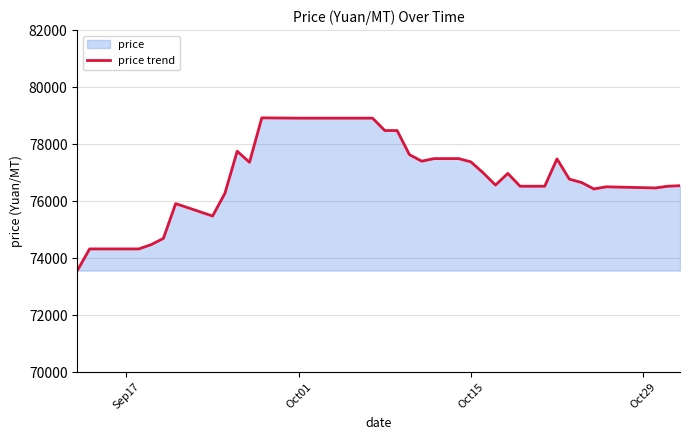

What is the value of the 14th point from the left?

78910